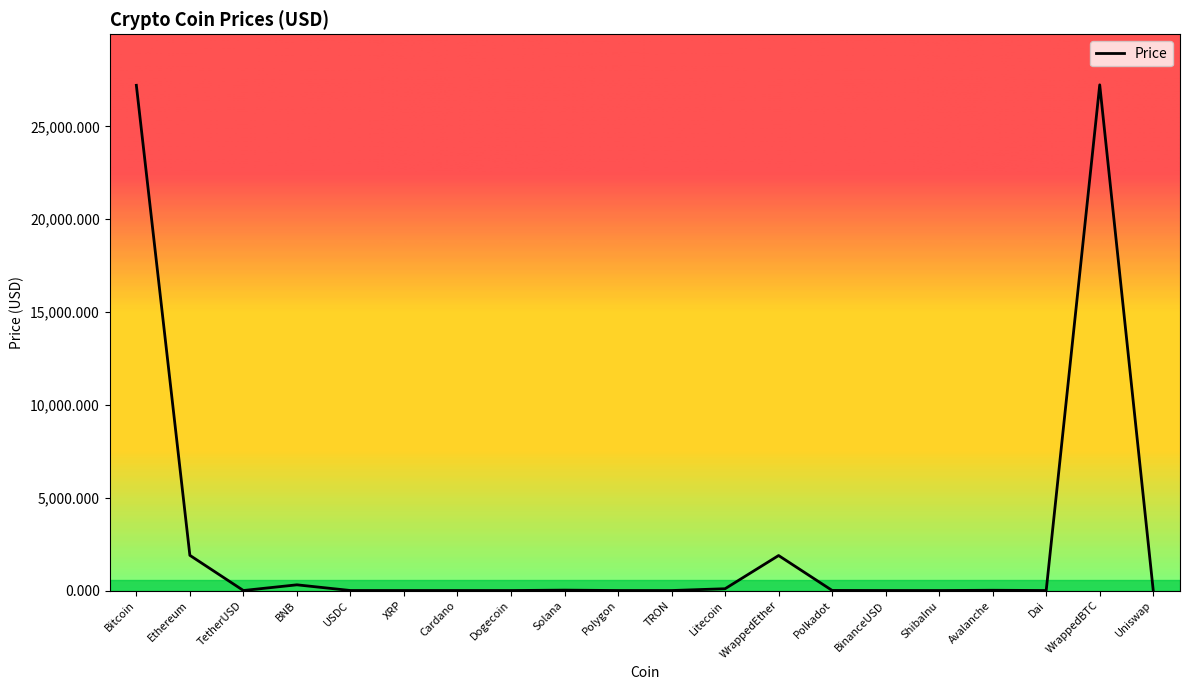

What value does the data have at Solana?

21.2